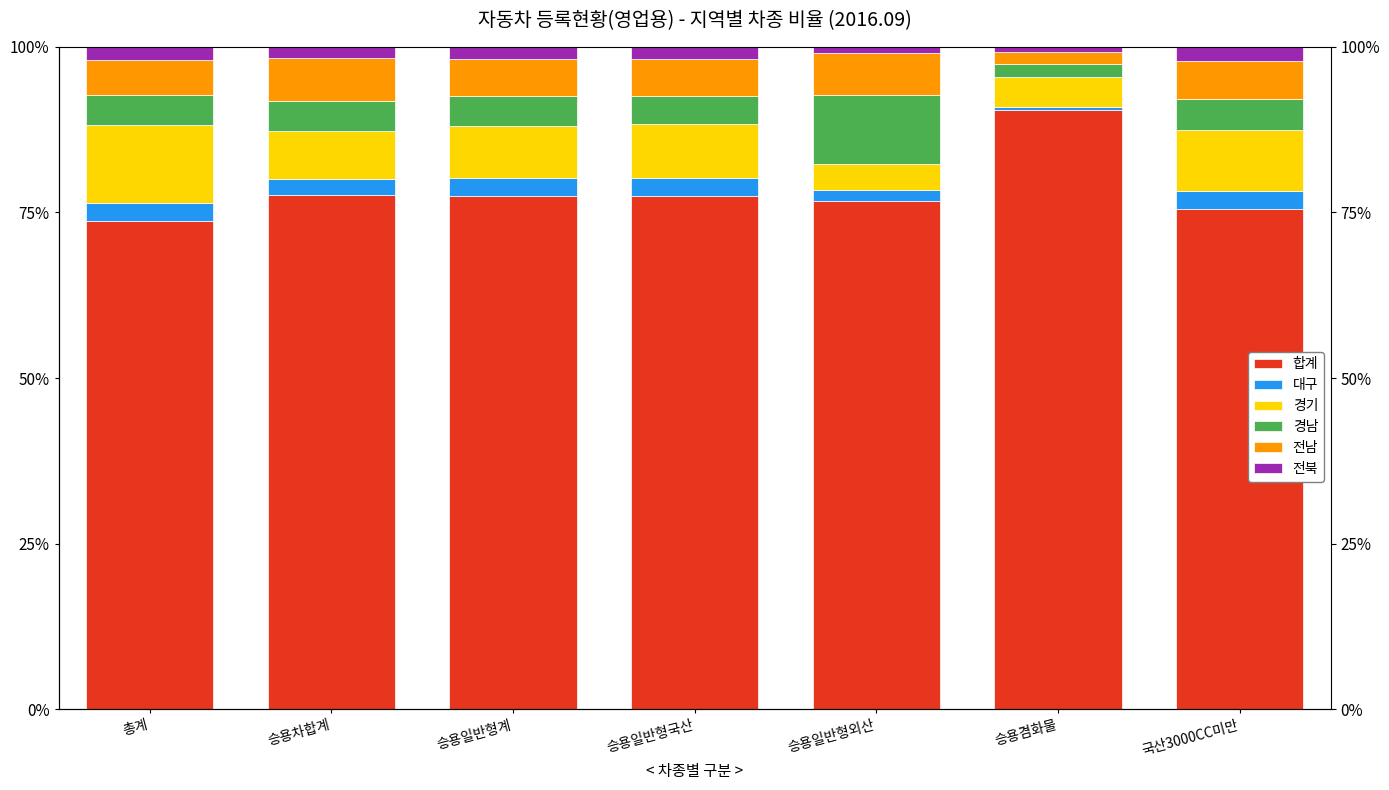

What is the sum of all 경기 values?

53.0